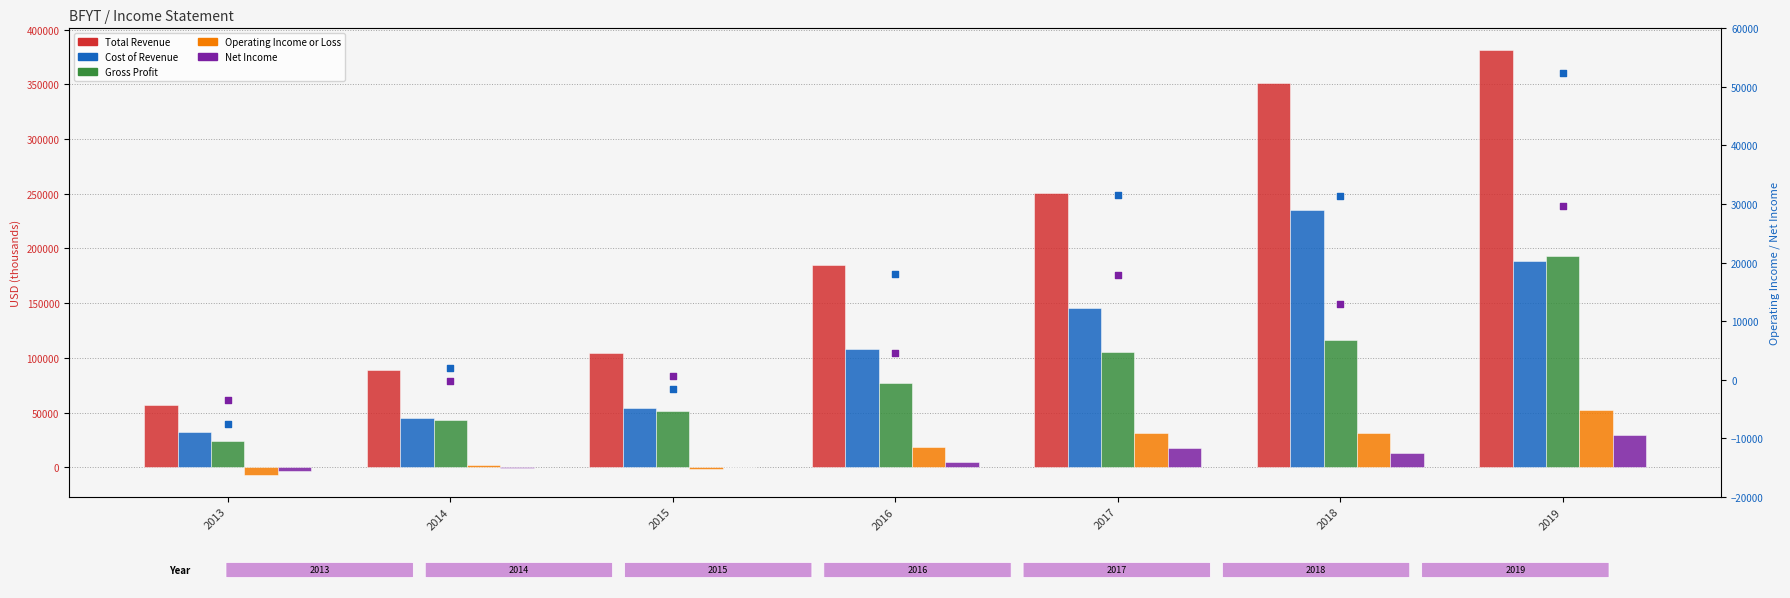

At how many categories does at least one series exceed 136056?

4